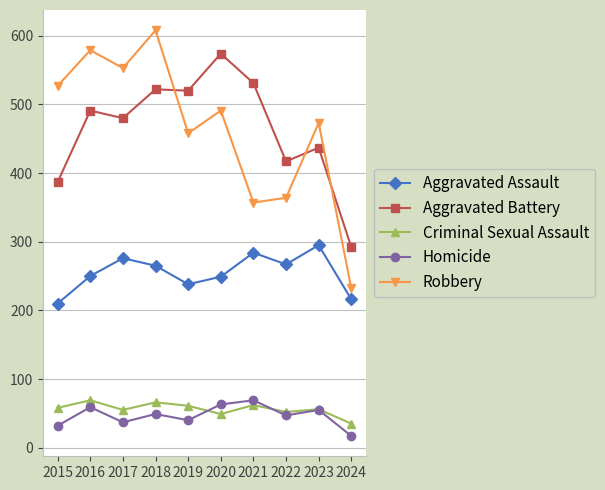

What is the lowest value of the Robbery series?

232